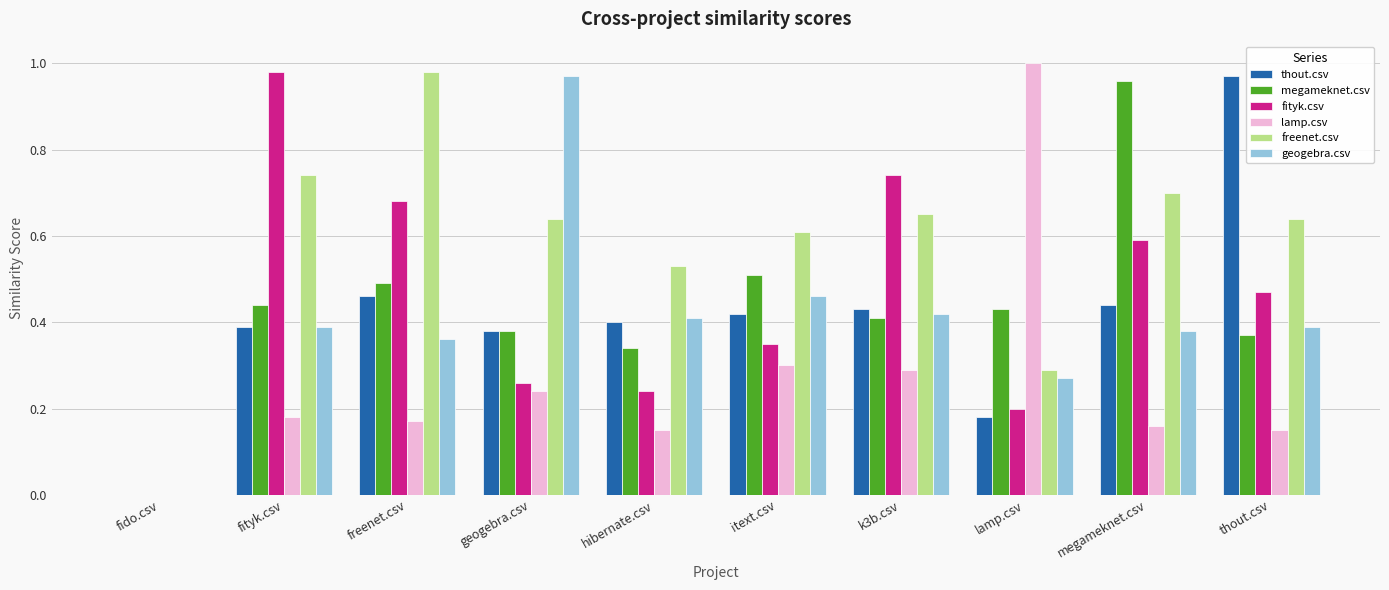

Is the value of megameknet.csv at fido.csv greater than the value of fityk.csv at geogebra.csv?

No